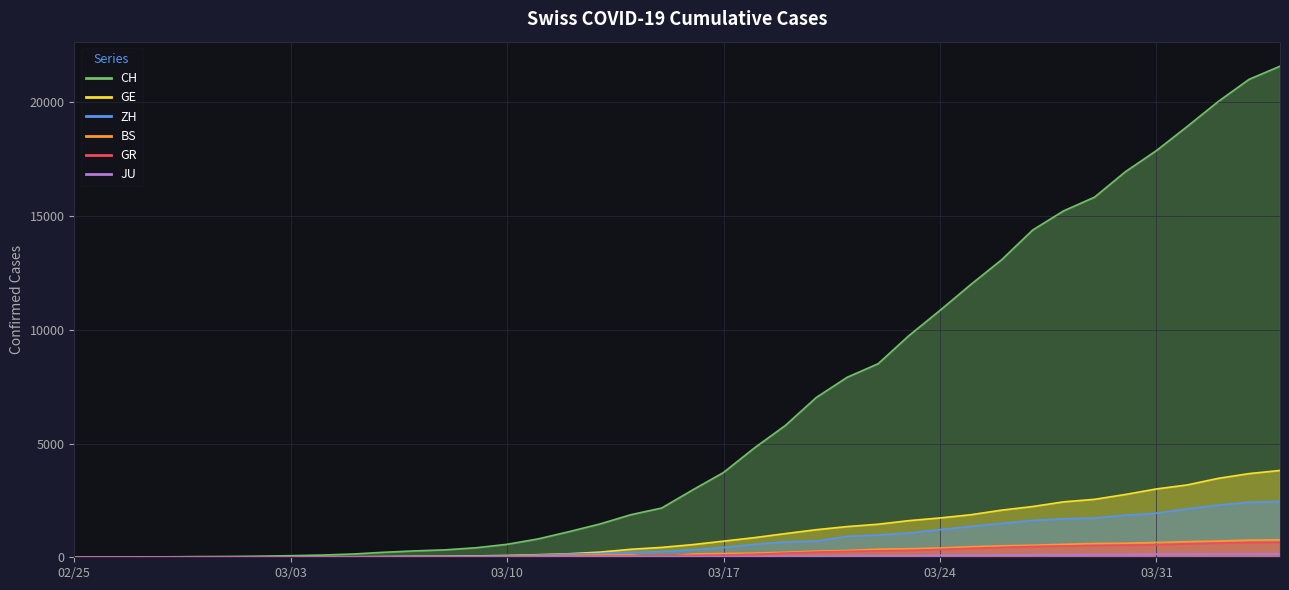

Reading left to right, what are all the values shown in this chart?

CH: 0	4	8	20	30	36	50	69	97	142	219	280	327	419	570	807	1125	1463	1870	2165	2959	3727	4807	5794	7022	7912	8506	9746	10850	11990	13081	14384	15225	15827	16947	17872	18936	20030	21007	21583
GE: 0	1	1	5	9	10	11	14	16	20	30	43	45	60	80	114	155	227	351	435	556	710	863	1041	1212	1350	1453	1611	1729	1870	2073	2231	2436	2547	2761	3003	3180	3469	3678	3816
ZH: 0	0	2	2	6	7	10	13	15	23	29	34	40	49	62	101	140	163	218	250	326	429	568	679	711	919	978	1067	1213	1358	1490	1617	1691	1723	1849	1937	2126	2290	2418	2451
BS: 0	0	1	1	1	1	1	3	3	8	15	21	24	28	33	49	73	92	100	0	143	164	181	220	270	297	356	374	410	462	501	530	569	605	617	653	687	714	754	767
GR: 0	2	2	6	6	6	9	9	12	14	16	17	18	18	22	31	43	53	56	71	84	101	128	182	226	258	284	300	343	393	433	474	495	519	535	547	592	622	649	657
JU: 0	0	1	1	1	1	1	2	2	4	4	5	5	7	7	7	12	17	18	19	25	29	32	36	44	54	61	69	82	92	100	114	119	127	128	140	145	149	149	154